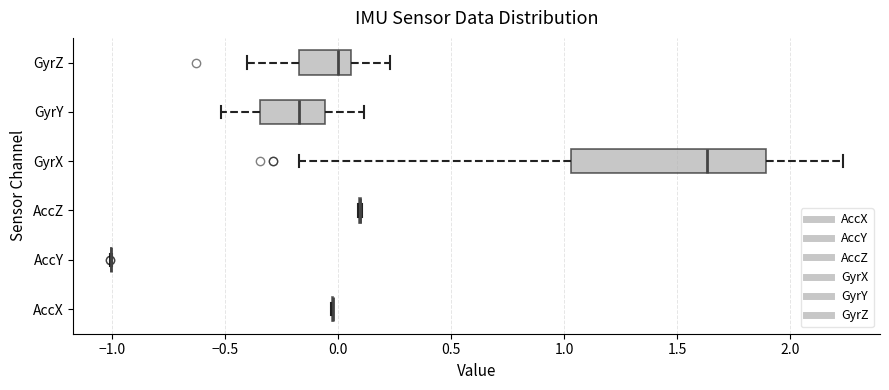

Reading bottom to top, read every box against the x-axis: the position of its median line, the range the box covers, and the ends of its whiskers. The values are not printed on the chart, so give them approximately, as read against the axis.

AccX: box collapsed to a line at 0.00, whiskers -0.05 to 0.00
AccY: box collapsed to a line at -1.00, whiskers -1.00 to -1.00
AccZ: box collapsed to a line at 0.10, whiskers 0.10 to 0.10
GyrX: median 1.65, box 1.05 to 1.90, whiskers -0.15 to 2.25
GyrY: median -0.15, box -0.35 to -0.05, whiskers -0.50 to 0.10
GyrZ: median 0.00, box -0.15 to 0.05, whiskers -0.40 to 0.25